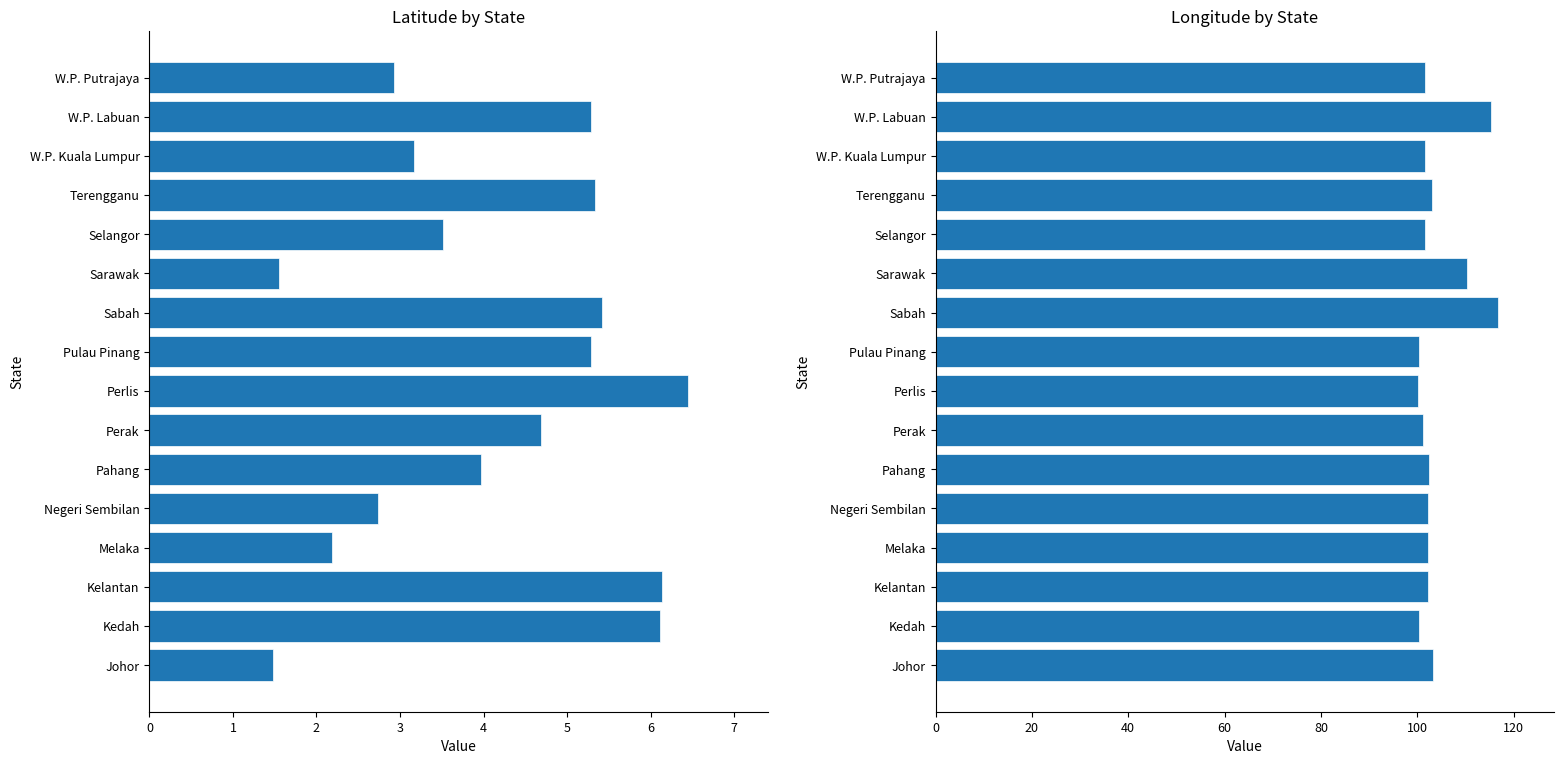

What is the difference between the Longitude values at Kedah and Perlis?

0.2